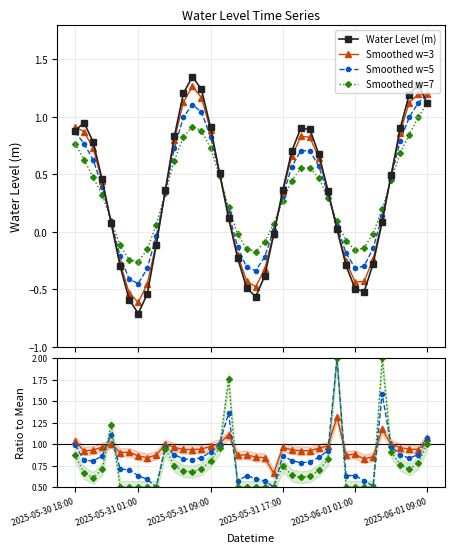

What position from the left is 2025-05-31 12:00?

19